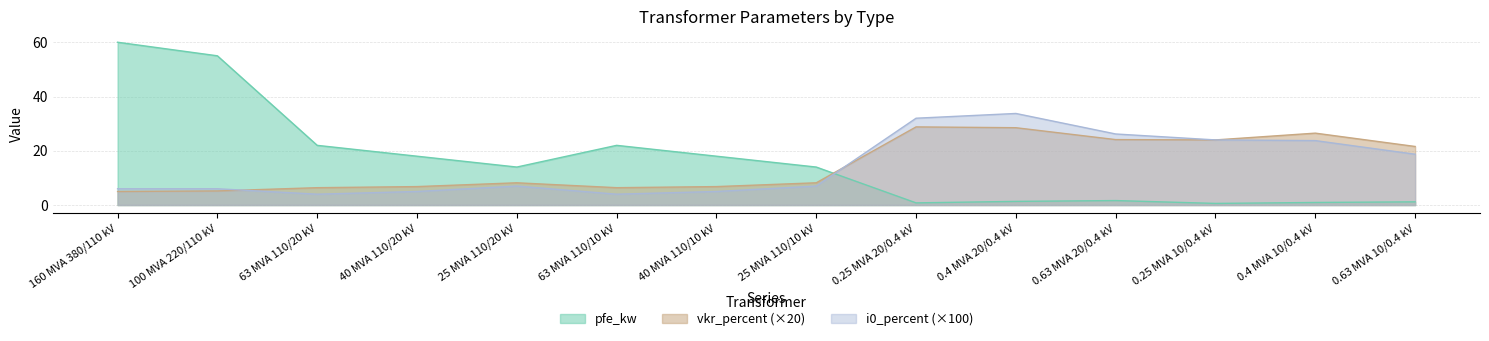

At which label does pfe_kw reach its minimum?

0.25 MVA 10/0.4 kV